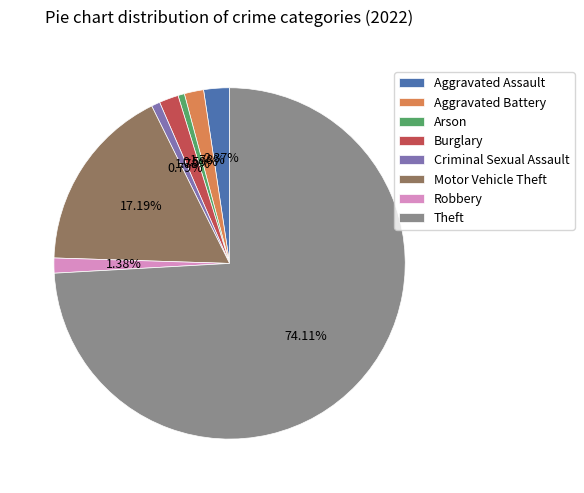

Is there any slice that represents more than half of the pie?

Yes